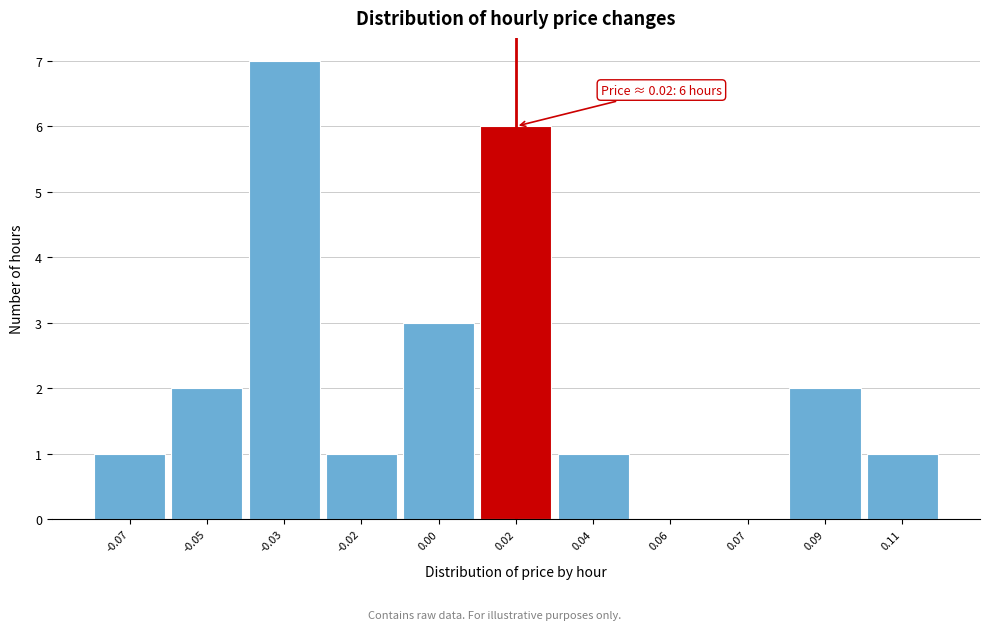

Reading right to left, transcribe all the data shown in this chart.

0.11=1	0.09=2	0.07=0	0.06=0	0.04=1	0.02=6	0.00=3	-0.02=1	-0.03=7	-0.05=2	-0.07=1